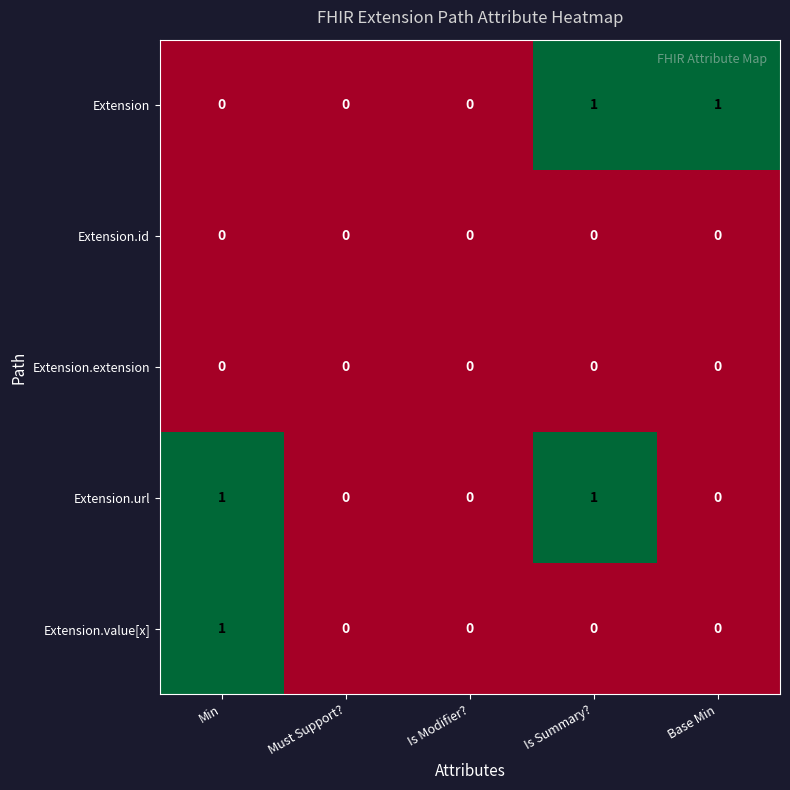

Reading left to right, extract all data points from this chart.

Extension: Min=0	Must Support?=0	Is Modifier?=0	Is Summary?=1	Base Min=1
Extension.id: Min=0	Must Support?=0	Is Modifier?=0	Is Summary?=0	Base Min=0
Extension.extension: Min=0	Must Support?=0	Is Modifier?=0	Is Summary?=0	Base Min=0
Extension.url: Min=1	Must Support?=0	Is Modifier?=0	Is Summary?=1	Base Min=0
Extension.value[x]: Min=1	Must Support?=0	Is Modifier?=0	Is Summary?=0	Base Min=0